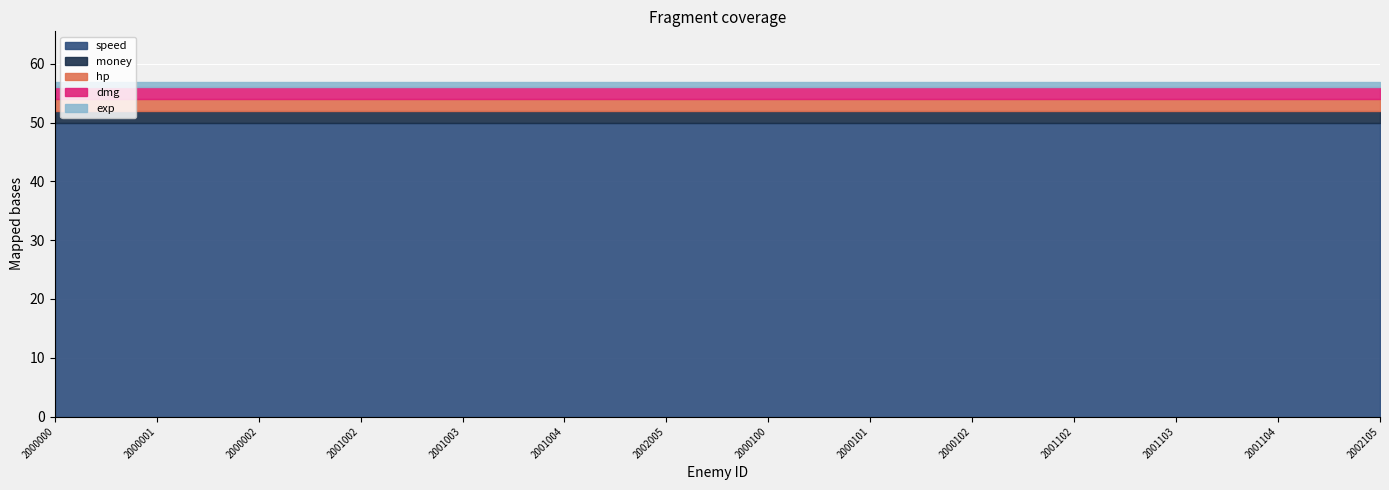

True or false: speed and hp intersect in this chart.

False